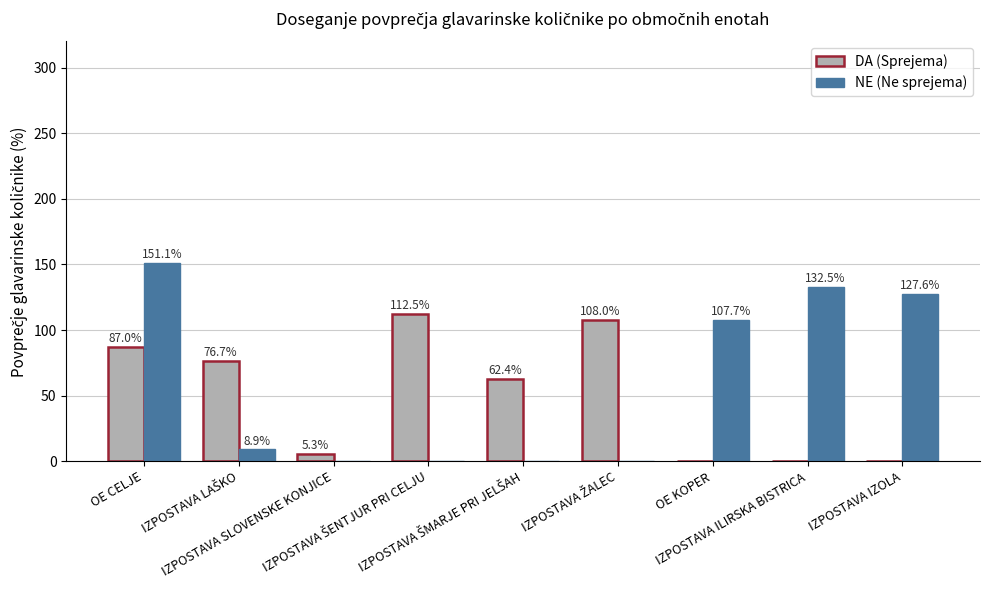

What is the sum of all DA (Sprejema) values?

451.9